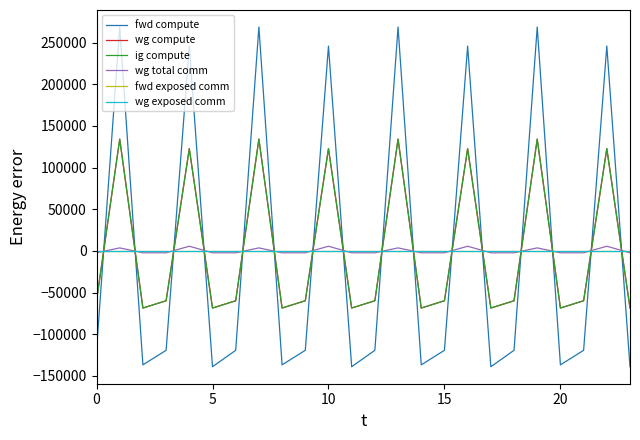

Does the chart display data point markers on the line(s)?

No